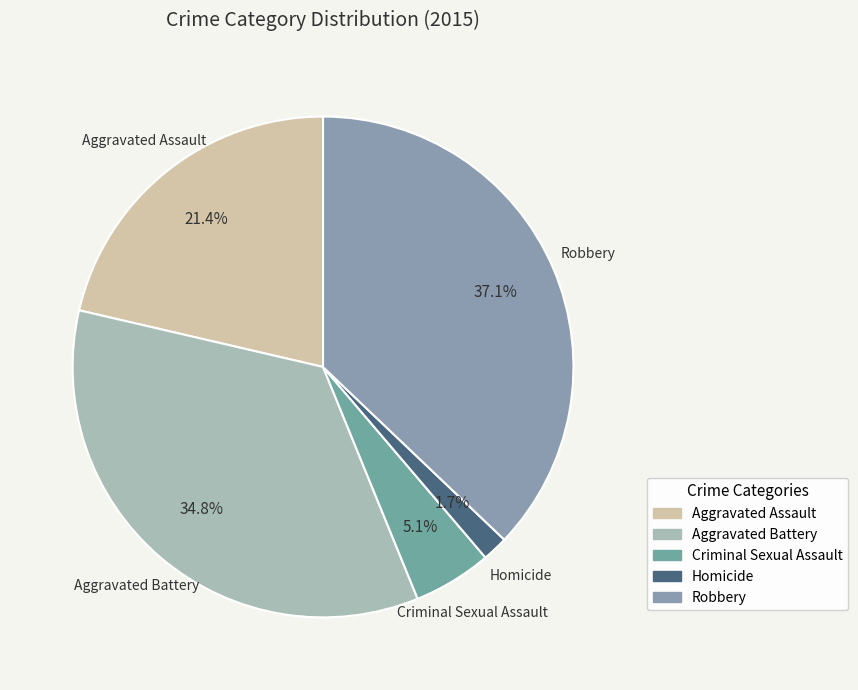

Which category has the biggest portion of the pie?

Robbery